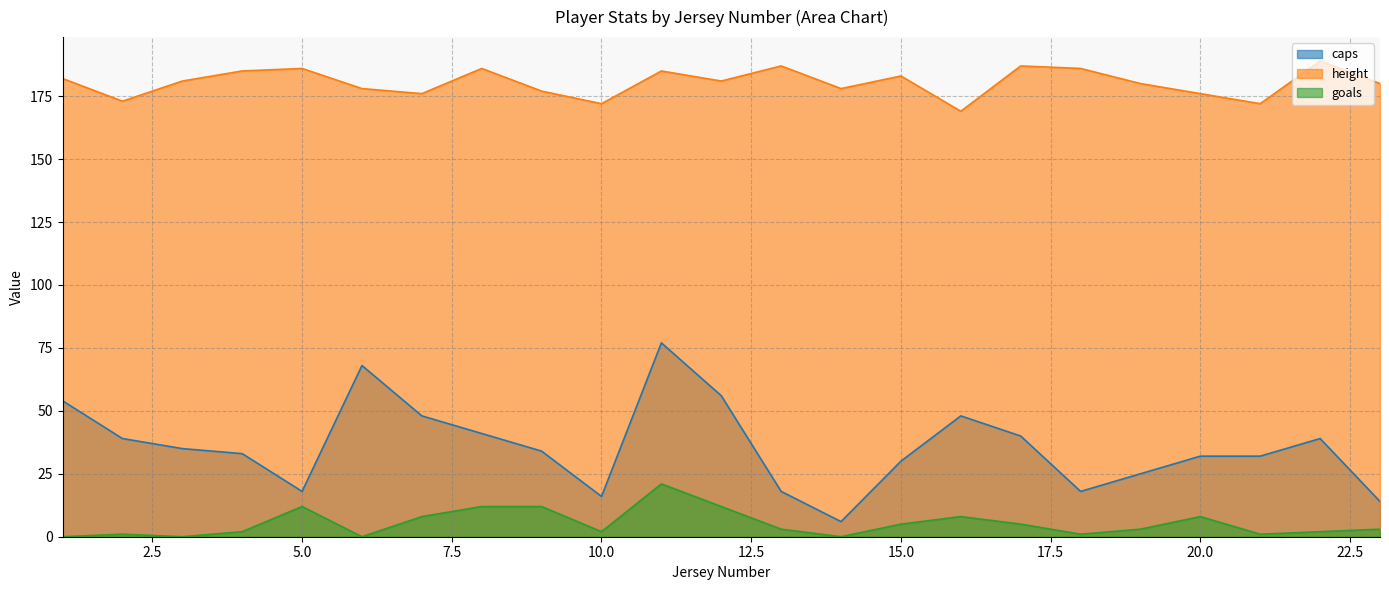

True or false: height and goals intersect in this chart.

False